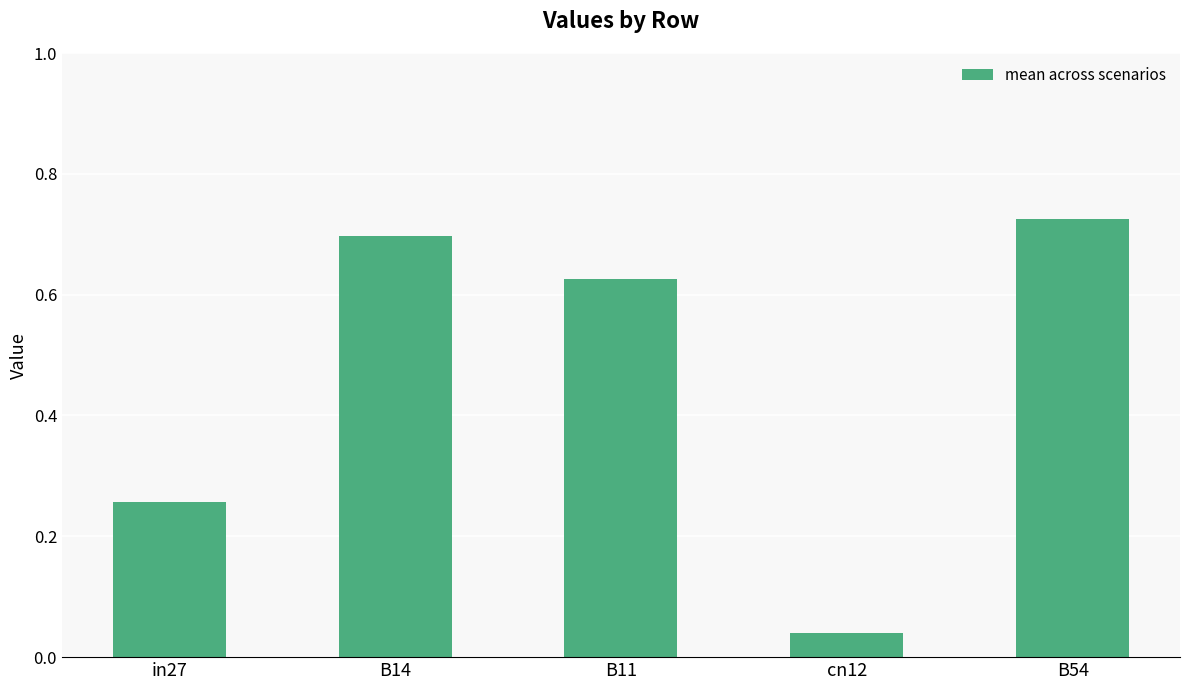

Which category has the lowest value across all series?

cn12